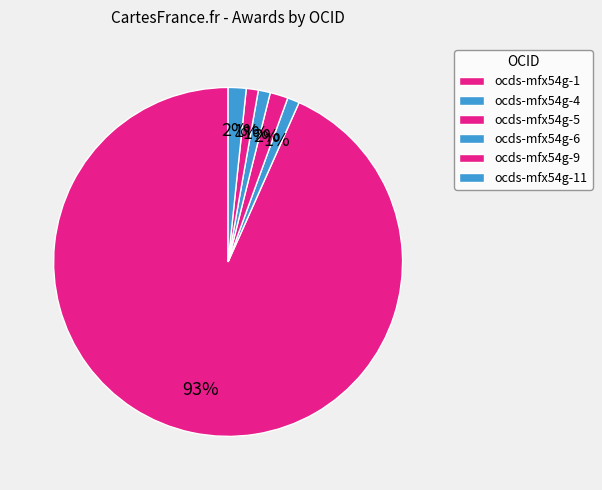

What is the smallest slice in the pie chart?

ocds-mfx54g-4